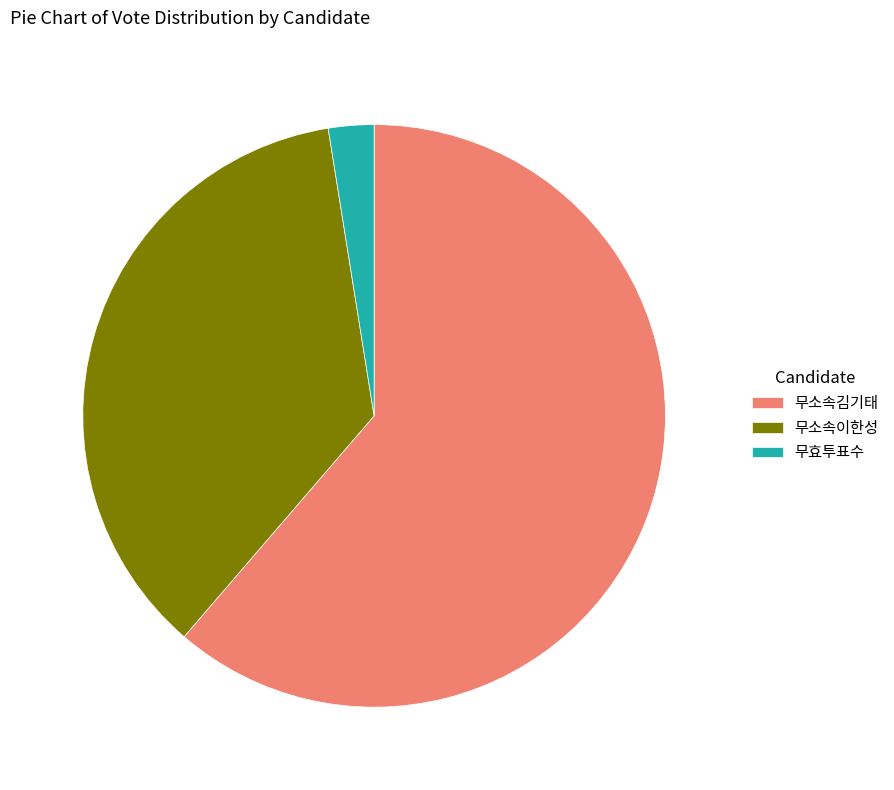

Combined, do 무소속김기태 and 무효투표수 account for over 50%?

Yes